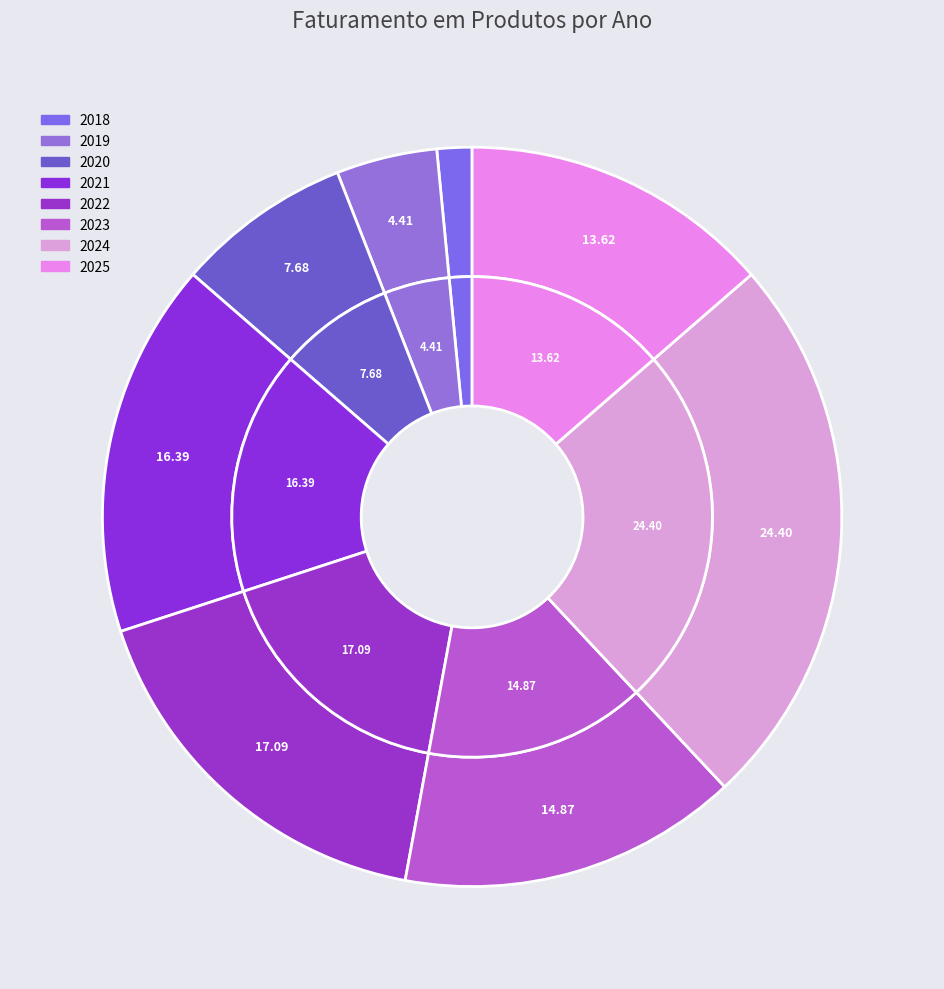

Is it true that 2025 is 14% of the pie?

True